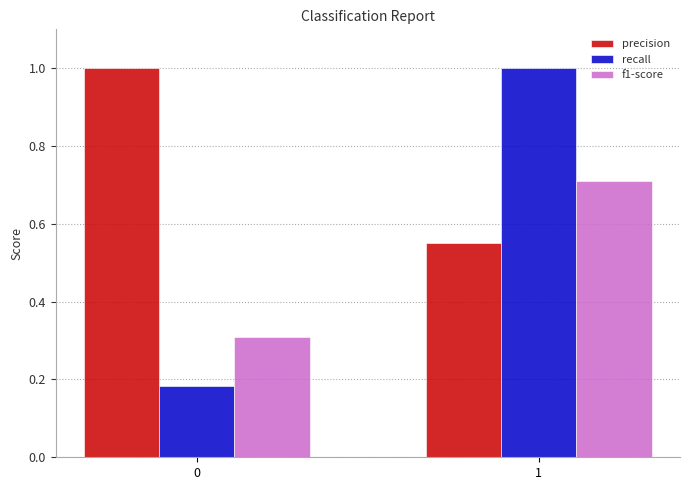

Which series has the widest spread of values?

recall